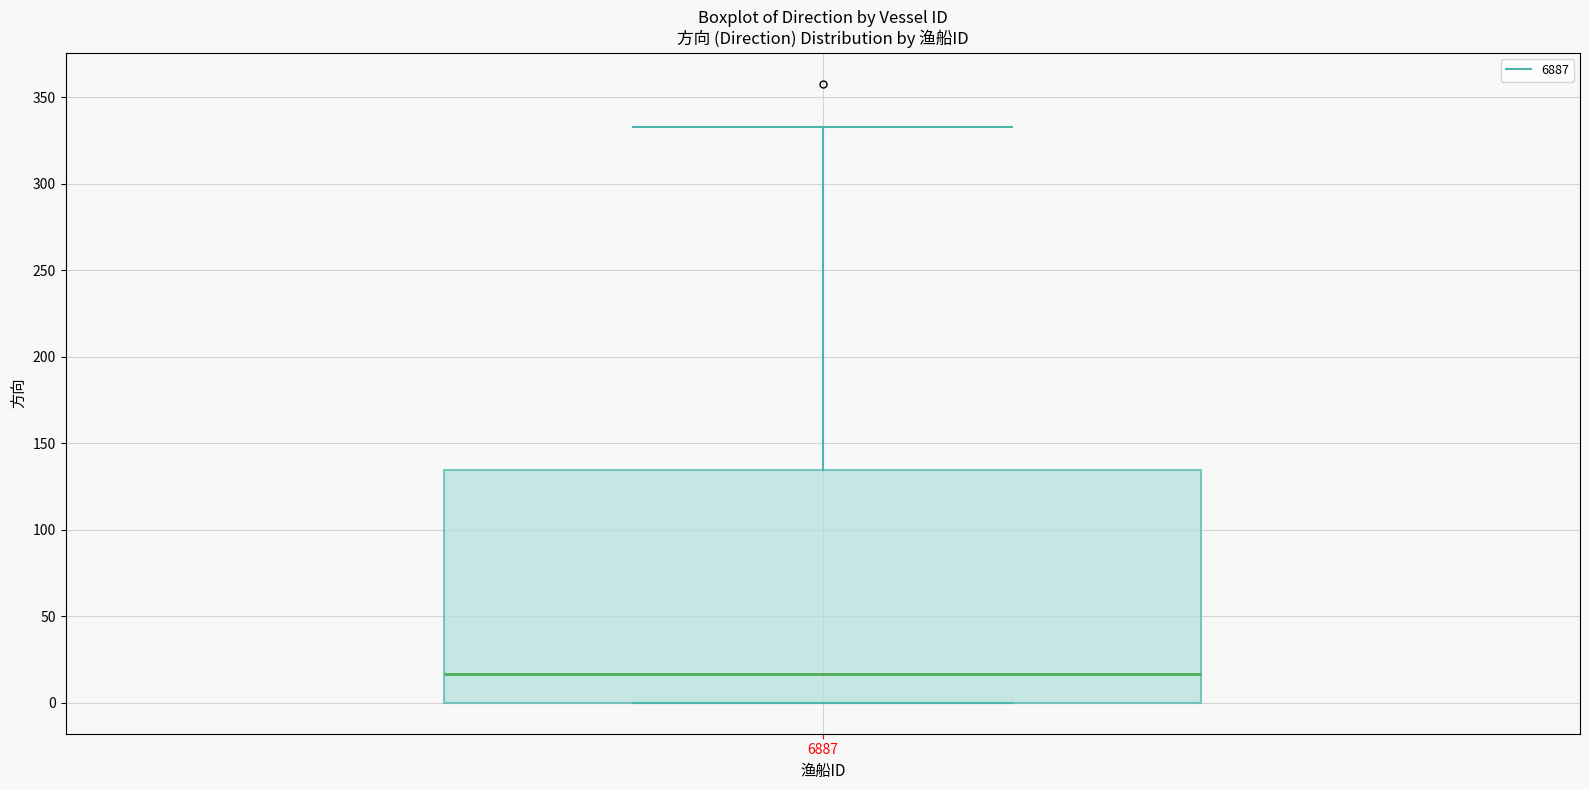

Read this box plot against the y-axis: the position of the median line, the range covered by the box, and the ends of both whiskers. The values are not printed on the chart, so give them approximately, as read against the axis.

median 15, box 0 to 135, whiskers 0 to 335